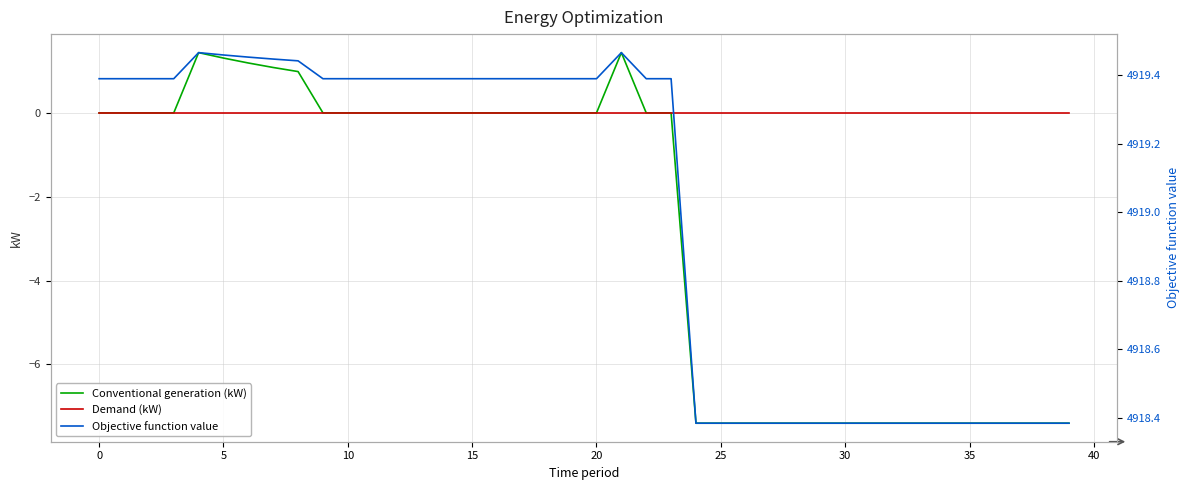

What is the average value of the Objective function value series?

4919.0